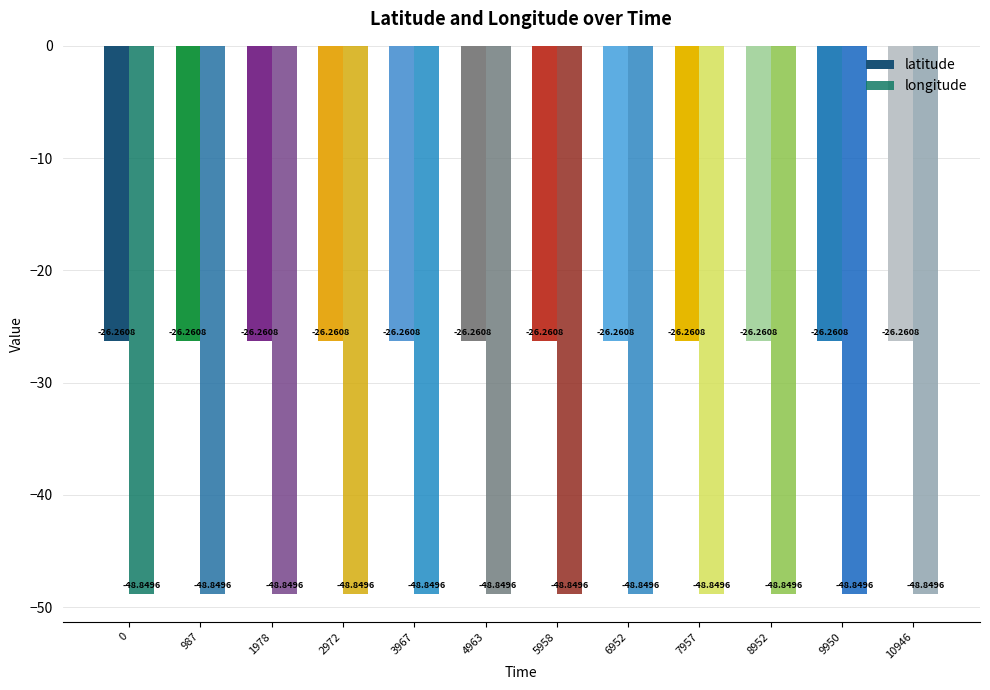

How many distinct data groups are displayed?

2